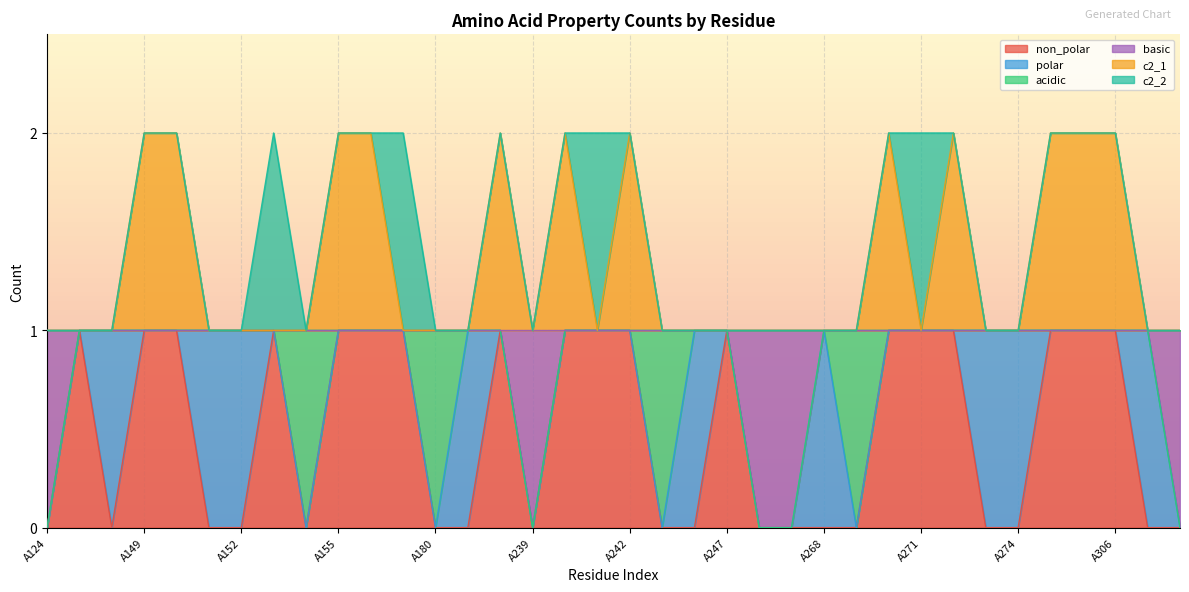

Does the chart display data point markers on the line(s)?

No